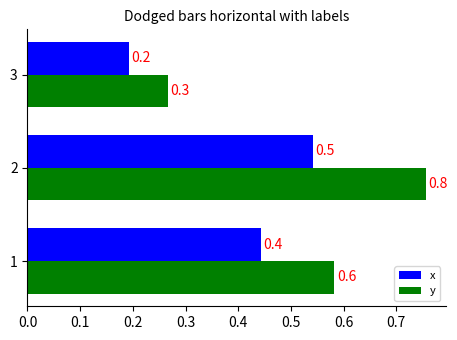

At how many categories does at least one series exceed 0?

3